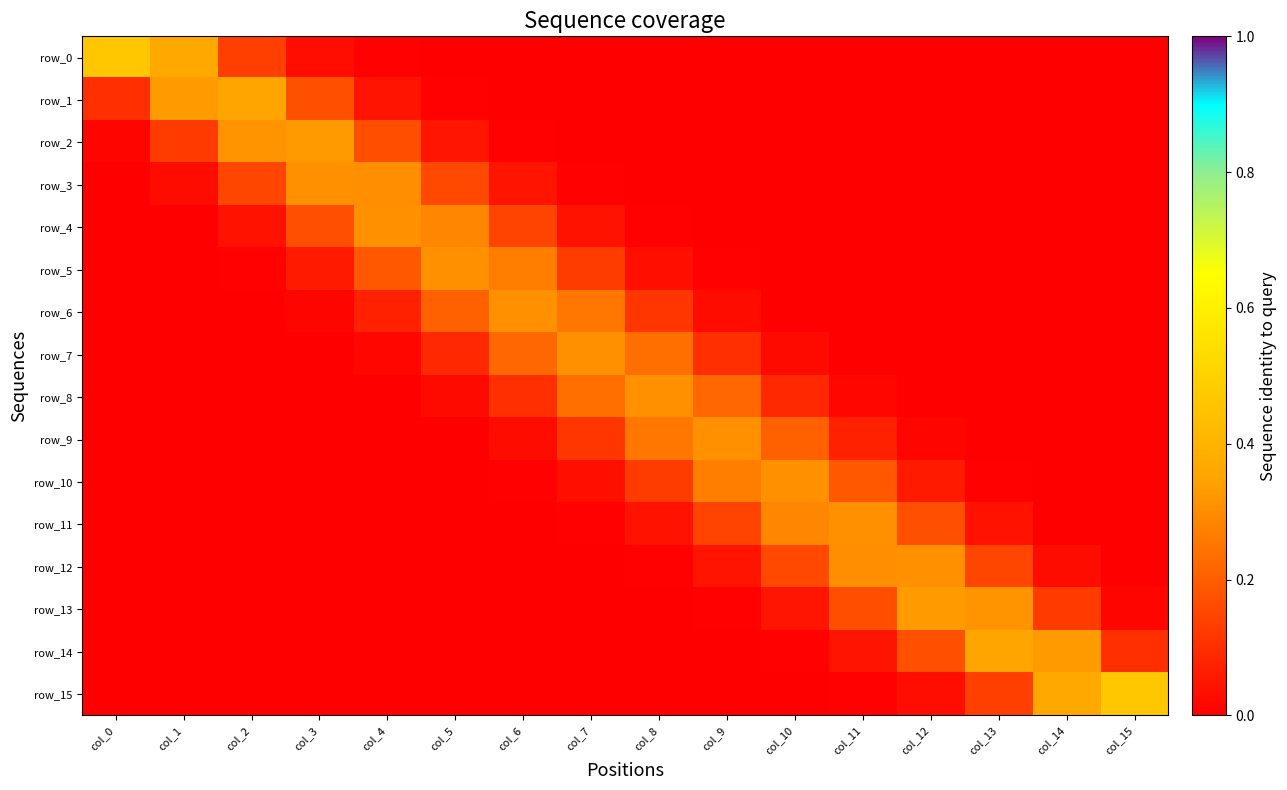

Reading right to left, list all the values displayed in this chart.

row_0: col_15=0.0	col_14=0.0	col_13=0.0	col_12=0.0	col_11=0.0	col_10=0.0	col_9=0.0	col_8=0.0	col_7=0.0	col_6=0.0	col_5=0.0	col_4=0.0	col_3=0.0	col_2=0.1	col_1=0.4	col_0=0.5
row_1: col_15=0.0	col_14=0.0	col_13=0.0	col_12=0.0	col_11=0.0	col_10=0.0	col_9=0.0	col_8=0.0	col_7=0.0	col_6=0.0	col_5=0.0	col_4=0.0	col_3=0.2	col_2=0.4	col_1=0.3	col_0=0.1
row_2: col_15=0.0	col_14=0.0	col_13=0.0	col_12=0.0	col_11=0.0	col_10=0.0	col_9=0.0	col_8=0.0	col_7=0.0	col_6=0.0	col_5=0.0	col_4=0.2	col_3=0.3	col_2=0.3	col_1=0.1	col_0=0.0
row_3: col_15=0.0	col_14=0.0	col_13=0.0	col_12=0.0	col_11=0.0	col_10=0.0	col_9=0.0	col_8=0.0	col_7=0.0	col_6=0.0	col_5=0.2	col_4=0.3	col_3=0.3	col_2=0.1	col_1=0.0	col_0=0.0
row_4: col_15=0.0	col_14=0.0	col_13=0.0	col_12=0.0	col_11=0.0	col_10=0.0	col_9=0.0	col_8=0.0	col_7=0.0	col_6=0.1	col_5=0.3	col_4=0.3	col_3=0.2	col_2=0.0	col_1=0.0	col_0=0.0
row_5: col_15=0.0	col_14=0.0	col_13=0.0	col_12=0.0	col_11=0.0	col_10=0.0	col_9=0.0	col_8=0.0	col_7=0.1	col_6=0.3	col_5=0.3	col_4=0.2	col_3=0.1	col_2=0.0	col_1=0.0	col_0=0.0
row_6: col_15=0.0	col_14=0.0	col_13=0.0	col_12=0.0	col_11=0.0	col_10=0.0	col_9=0.0	col_8=0.1	col_7=0.3	col_6=0.3	col_5=0.2	col_4=0.1	col_3=0.0	col_2=0.0	col_1=0.0	col_0=0.0
row_7: col_15=0.0	col_14=0.0	col_13=0.0	col_12=0.0	col_11=0.0	col_10=0.0	col_9=0.1	col_8=0.2	col_7=0.3	col_6=0.2	col_5=0.1	col_4=0.0	col_3=0.0	col_2=0.0	col_1=0.0	col_0=0.0
row_8: col_15=0.0	col_14=0.0	col_13=0.0	col_12=0.0	col_11=0.0	col_10=0.1	col_9=0.2	col_8=0.3	col_7=0.2	col_6=0.1	col_5=0.0	col_4=0.0	col_3=0.0	col_2=0.0	col_1=0.0	col_0=0.0
row_9: col_15=0.0	col_14=0.0	col_13=0.0	col_12=0.0	col_11=0.1	col_10=0.2	col_9=0.3	col_8=0.3	col_7=0.1	col_6=0.0	col_5=0.0	col_4=0.0	col_3=0.0	col_2=0.0	col_1=0.0	col_0=0.0
row_10: col_15=0.0	col_14=0.0	col_13=0.0	col_12=0.1	col_11=0.2	col_10=0.3	col_9=0.3	col_8=0.1	col_7=0.0	col_6=0.0	col_5=0.0	col_4=0.0	col_3=0.0	col_2=0.0	col_1=0.0	col_0=0.0
row_11: col_15=0.0	col_14=0.0	col_13=0.0	col_12=0.2	col_11=0.3	col_10=0.3	col_9=0.1	col_8=0.0	col_7=0.0	col_6=0.0	col_5=0.0	col_4=0.0	col_3=0.0	col_2=0.0	col_1=0.0	col_0=0.0
row_12: col_15=0.0	col_14=0.0	col_13=0.1	col_12=0.3	col_11=0.3	col_10=0.2	col_9=0.0	col_8=0.0	col_7=0.0	col_6=0.0	col_5=0.0	col_4=0.0	col_3=0.0	col_2=0.0	col_1=0.0	col_0=0.0
row_13: col_15=0.0	col_14=0.1	col_13=0.3	col_12=0.3	col_11=0.2	col_10=0.0	col_9=0.0	col_8=0.0	col_7=0.0	col_6=0.0	col_5=0.0	col_4=0.0	col_3=0.0	col_2=0.0	col_1=0.0	col_0=0.0
row_14: col_15=0.1	col_14=0.3	col_13=0.4	col_12=0.2	col_11=0.0	col_10=0.0	col_9=0.0	col_8=0.0	col_7=0.0	col_6=0.0	col_5=0.0	col_4=0.0	col_3=0.0	col_2=0.0	col_1=0.0	col_0=0.0
row_15: col_15=0.5	col_14=0.4	col_13=0.1	col_12=0.0	col_11=0.0	col_10=0.0	col_9=0.0	col_8=0.0	col_7=0.0	col_6=0.0	col_5=0.0	col_4=0.0	col_3=0.0	col_2=0.0	col_1=0.0	col_0=0.0